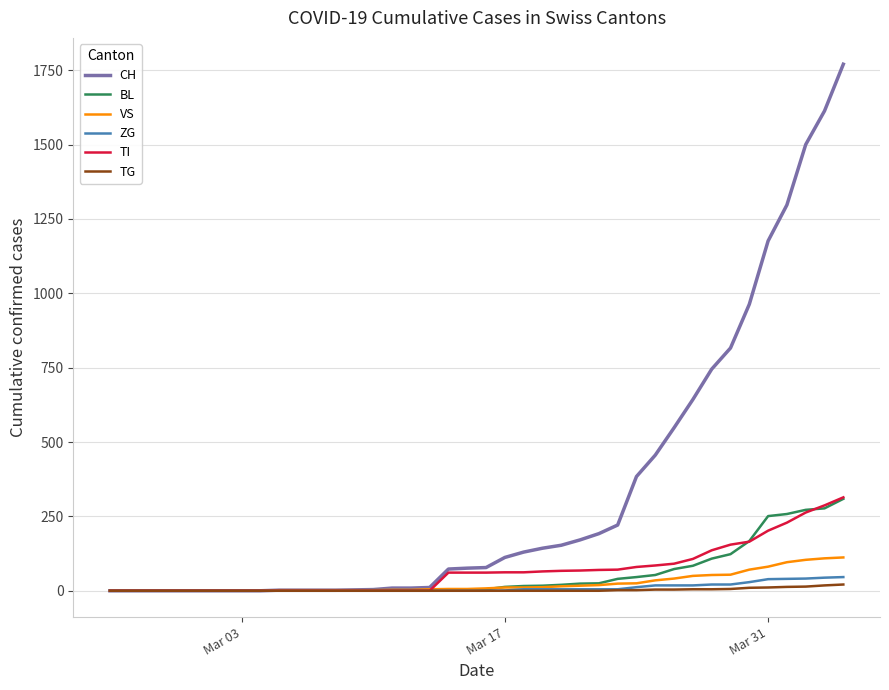

Which series has the largest range (max minus min)?

CH